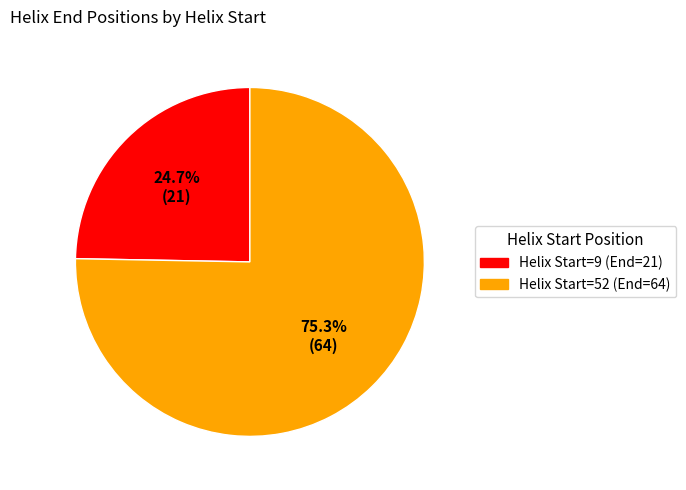

Is there any slice that represents more than half of the pie?

Yes